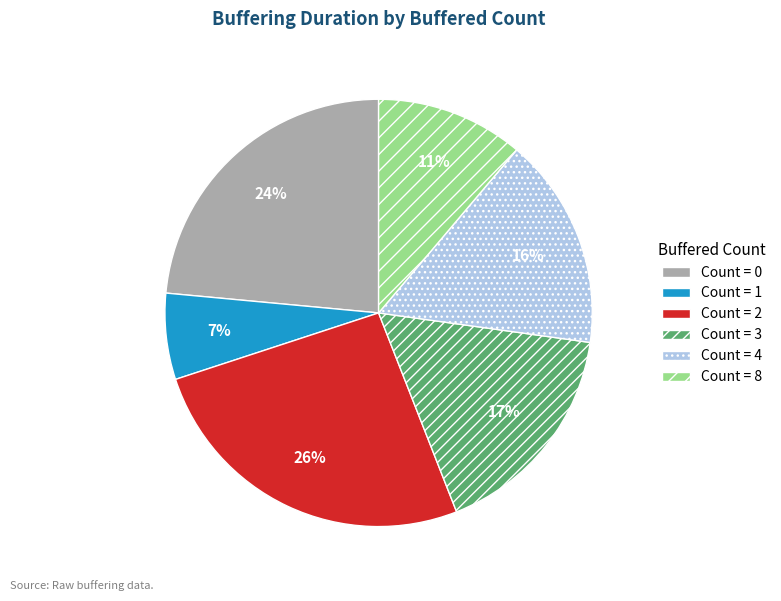

To the nearest percent, what is the difference between the largest and smallest slice percentages?

19%